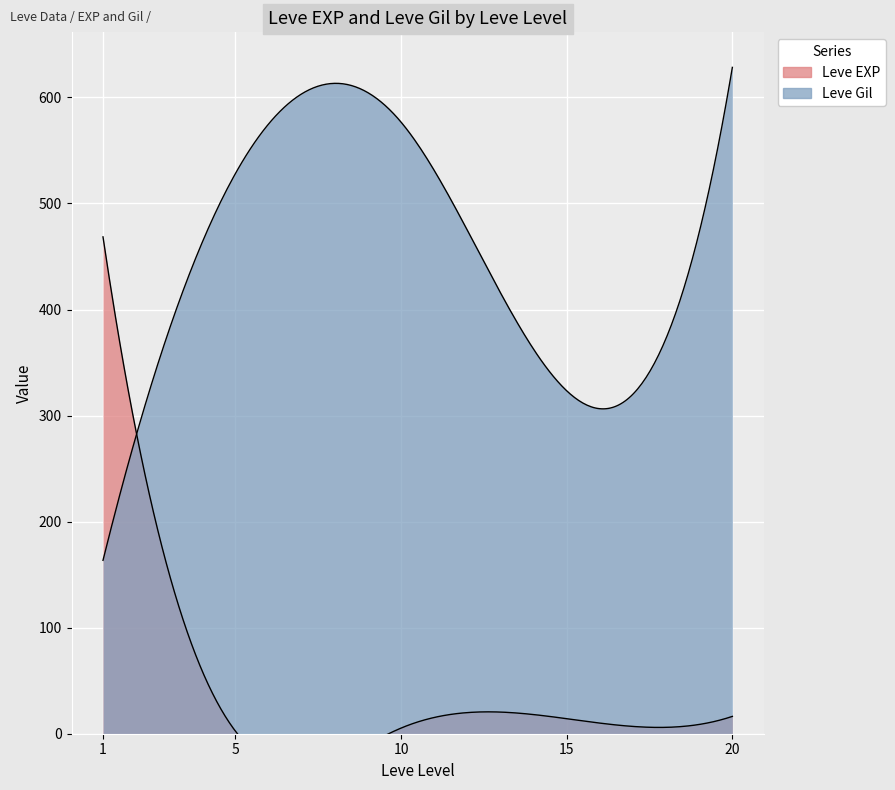

How many lines are shown in the chart?

2